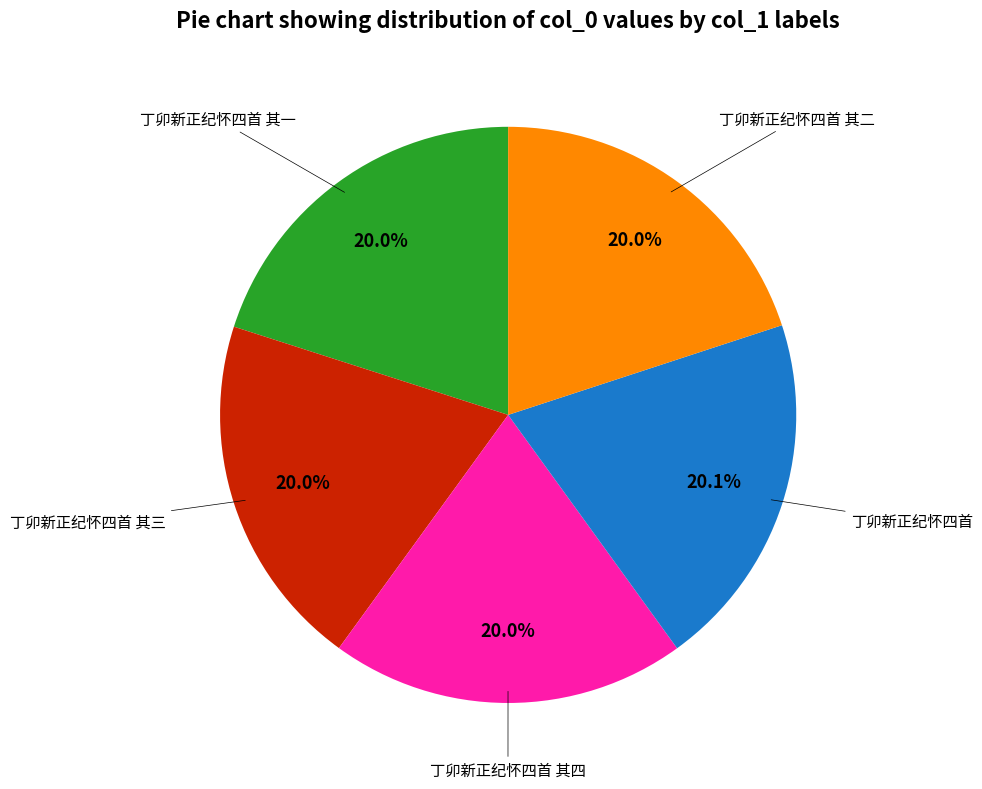

Does any single category account for the majority?

No